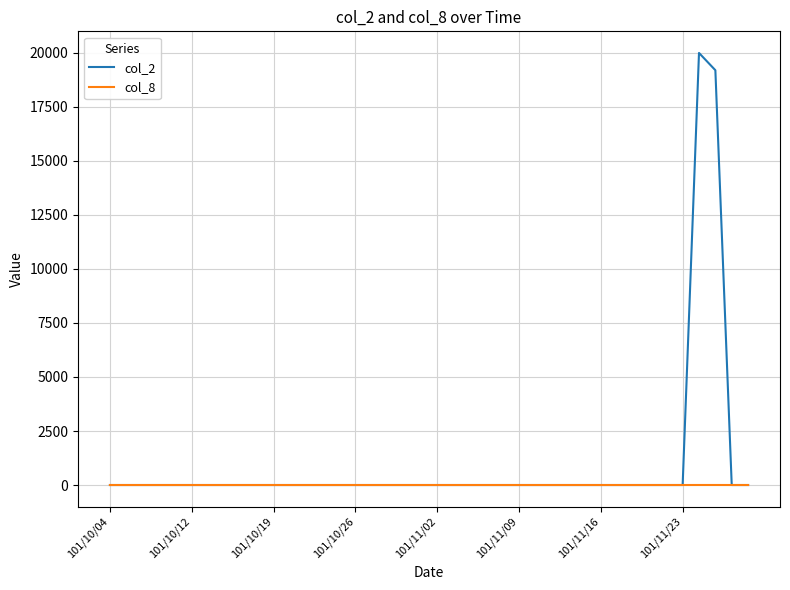

List the series in order of their peak value, highest first.

col_2, col_8